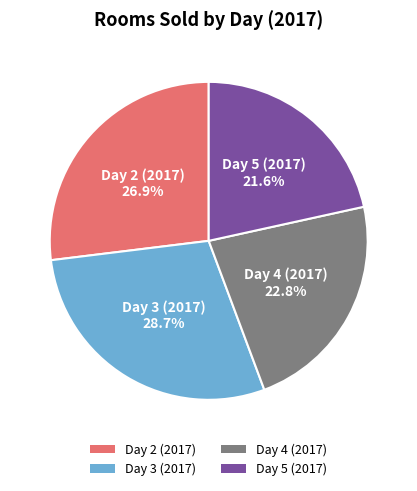

True or false: Day 3 (2017) accounts for 41% of the total.

False